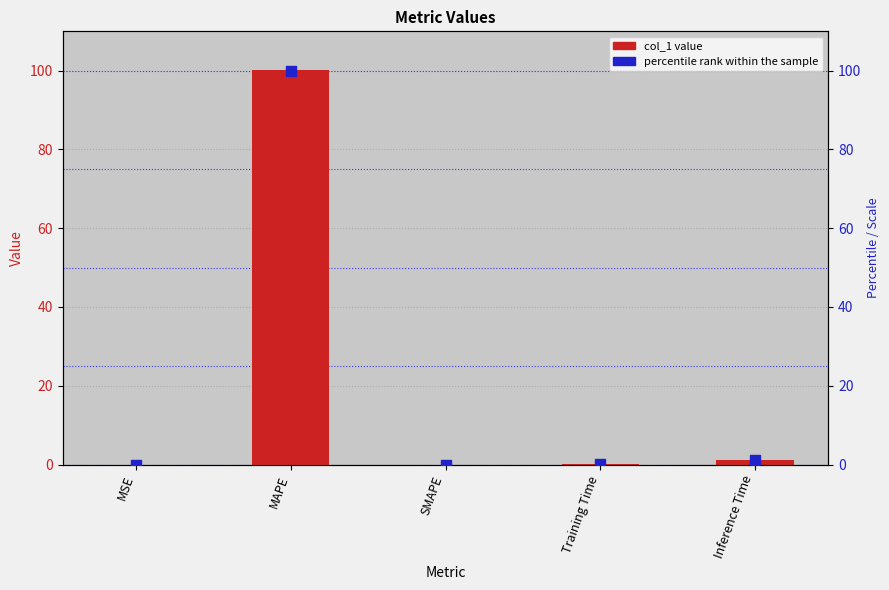

At how many categories does at least one series exceed 49?

1